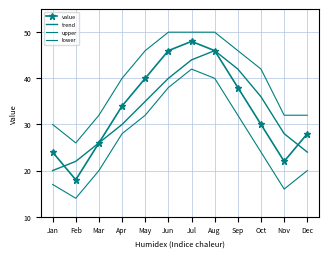

Between Apr and Nov, which series saw the biggest shift?

value